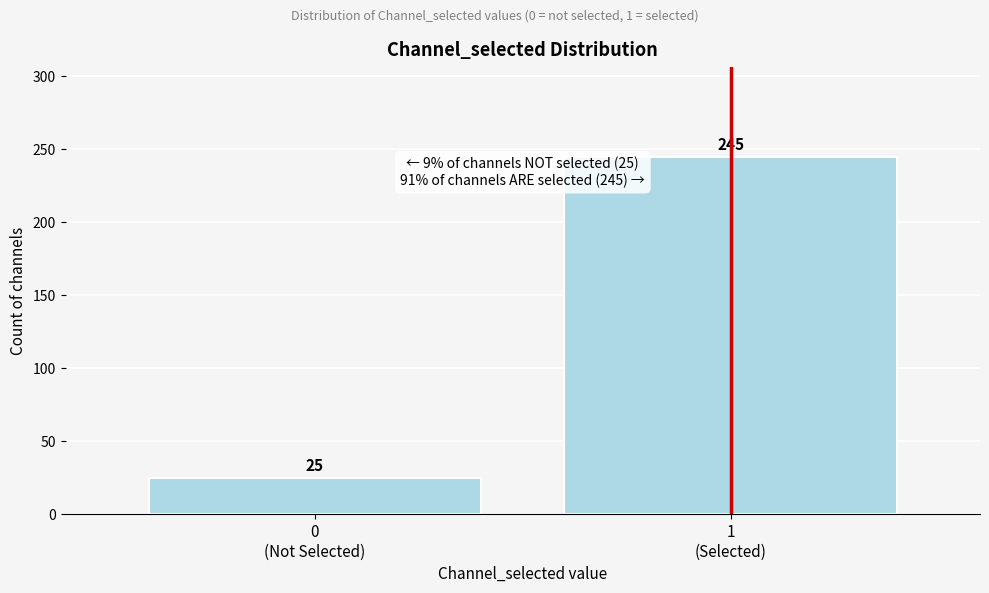

Reading left to right, list all the values displayed in this chart.

25	245